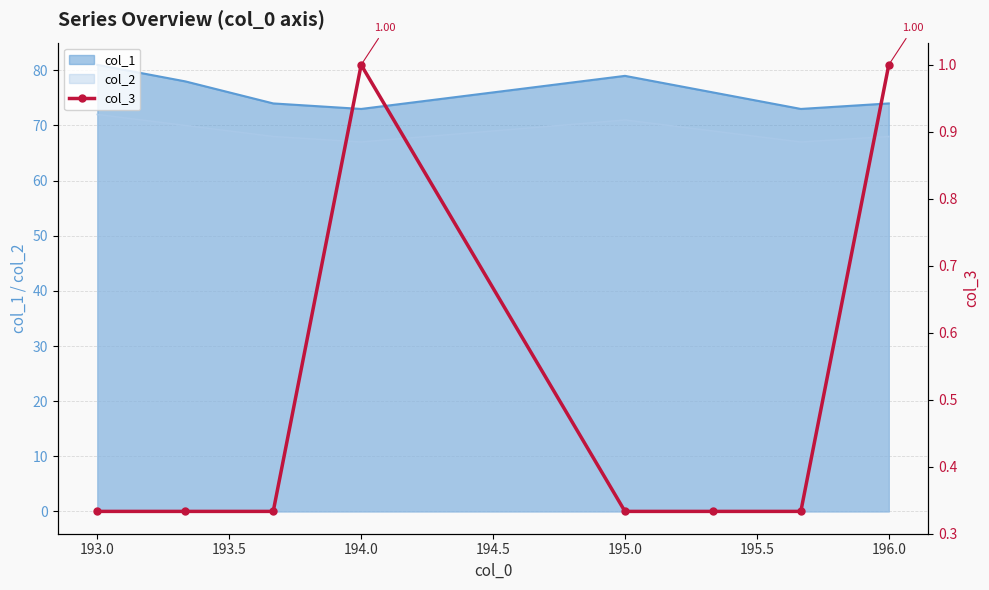

What is the minimum value for col_1?

73